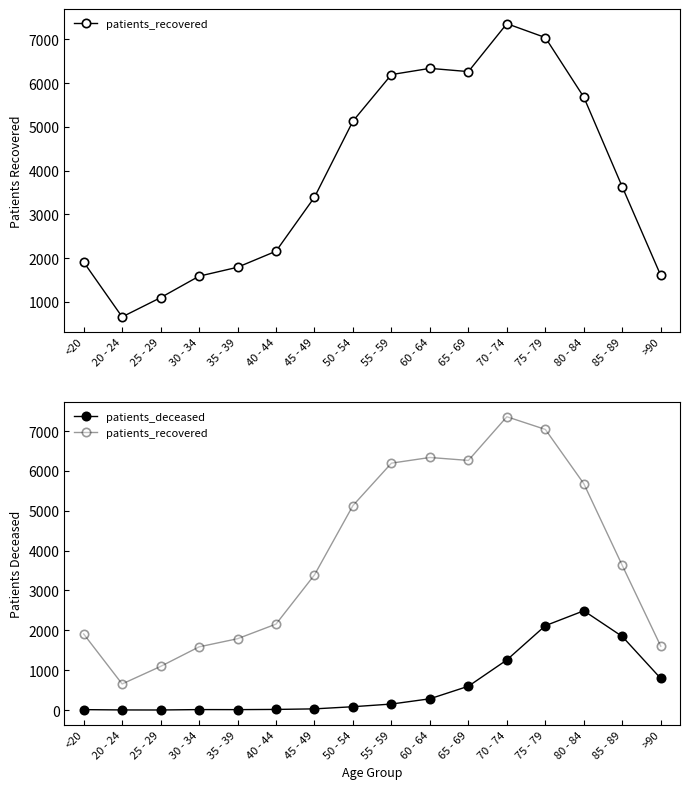

What is the sum of the patients_deceased values at 65 - 69 and 80 - 84?

3089